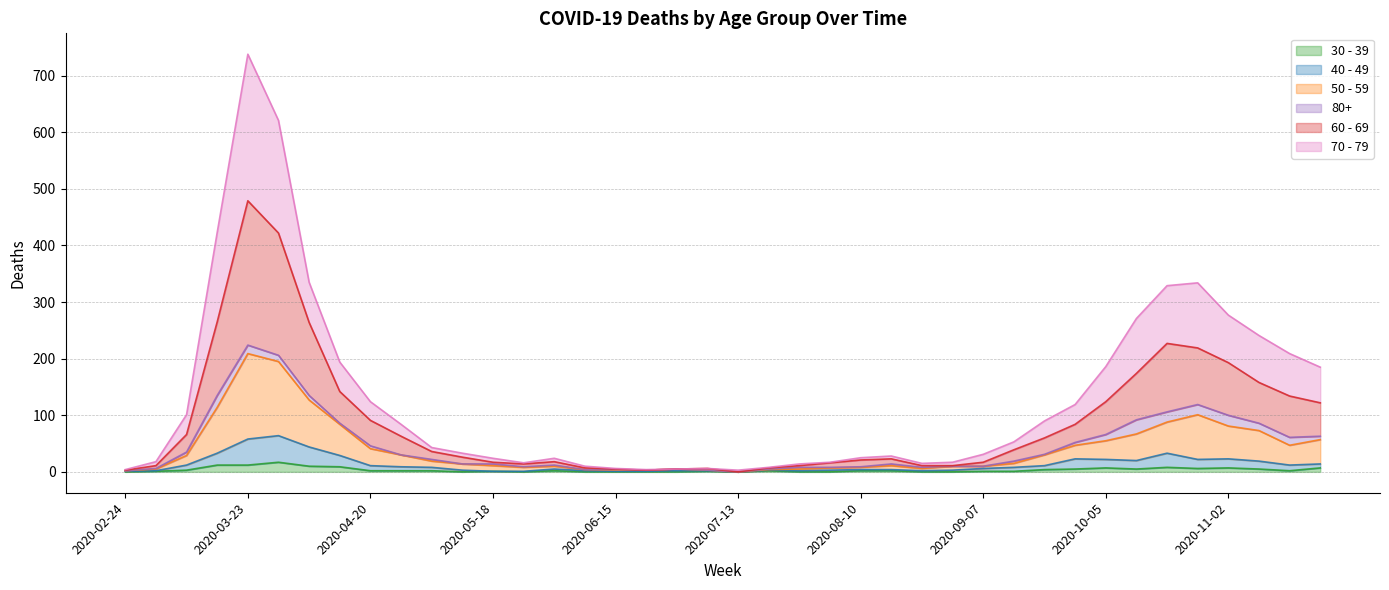

True or false: 50 - 59 and 60 - 69 intersect in this chart.

False